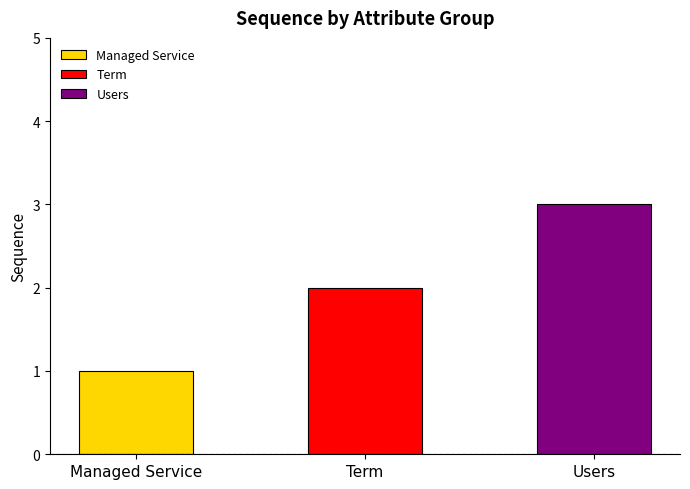

What is the change in value from Managed Service to Term?

+1